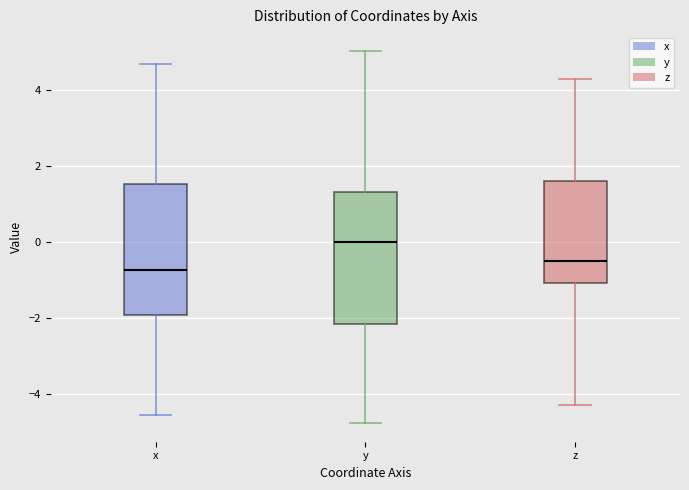

Where is the upper edge of the box for z on the y-axis? The values are not printed on the chart, so give them approximately, as read against the axis.

1.6